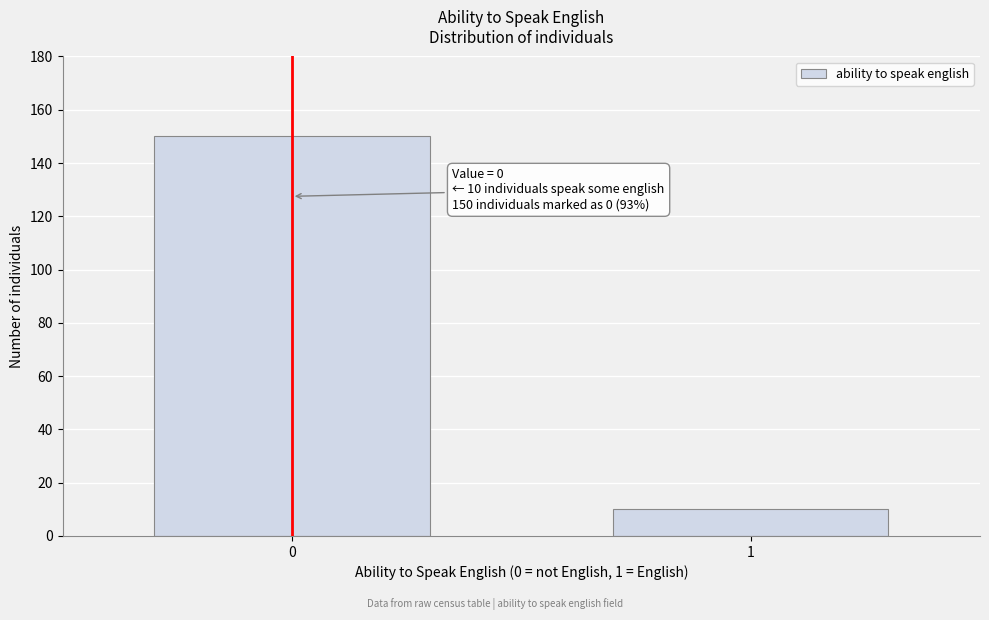

Reading left to right, extract all data points from this chart.

150	10